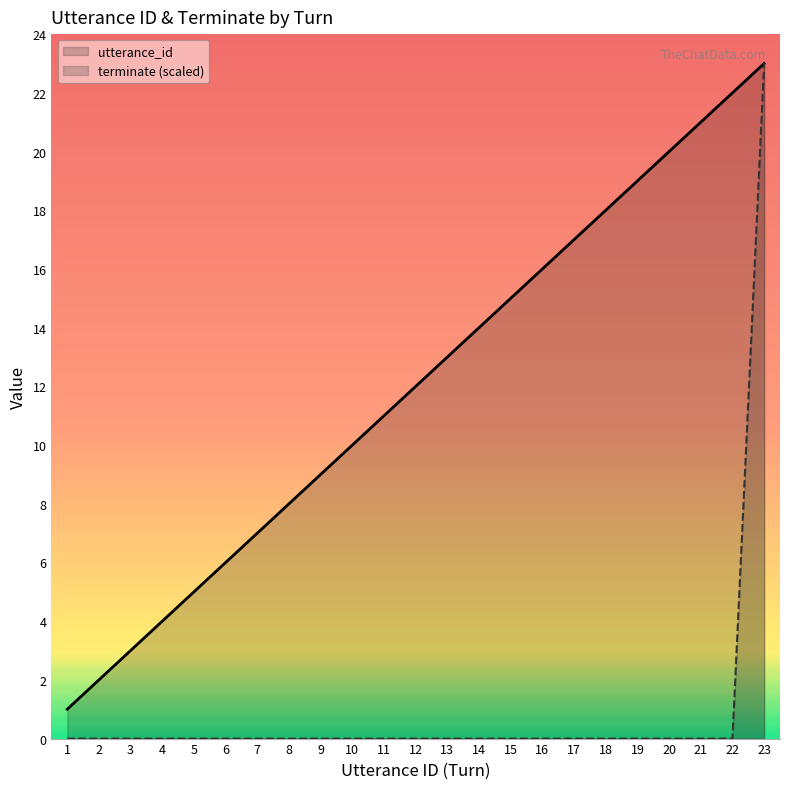

At how many categories does at least one series exceed 9?

14